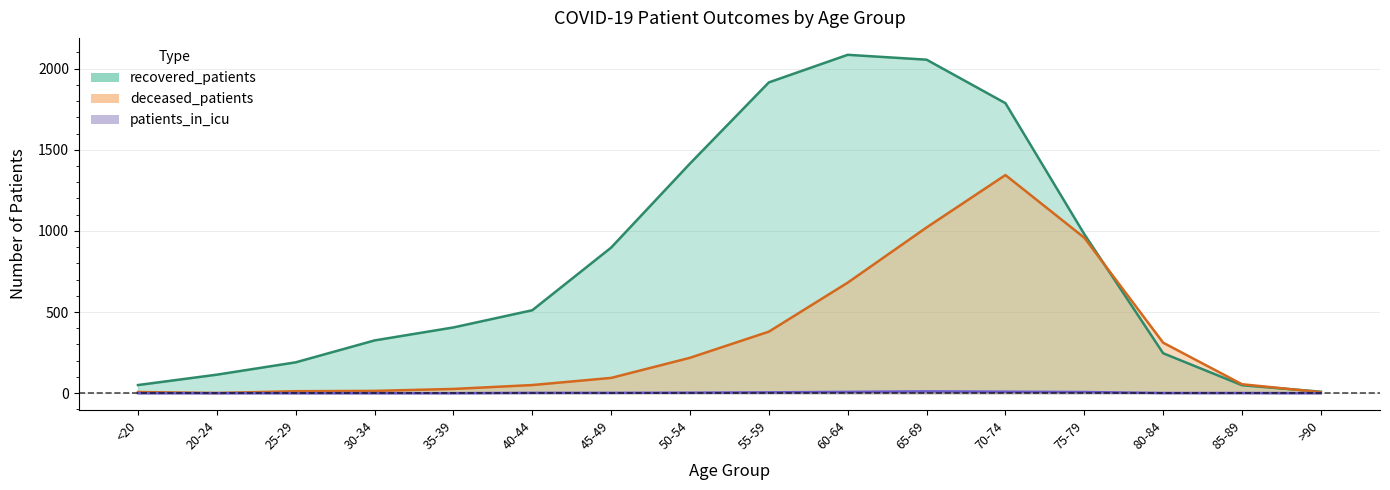

At which category does the chart reach its minimum across all series?

<20